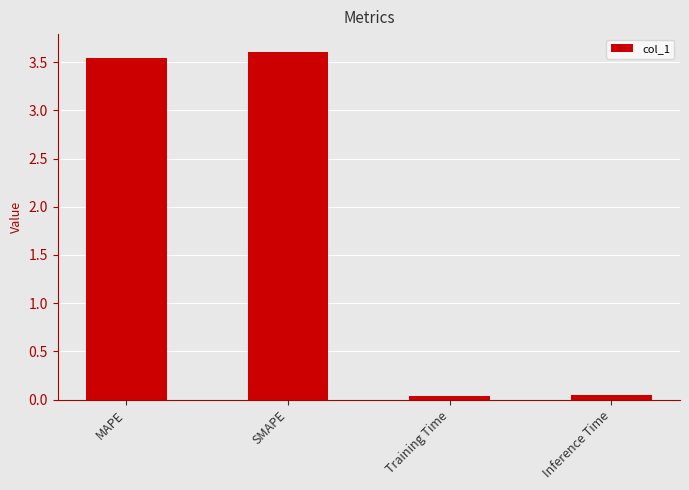

What is the label of the 3rd bar from the left?

Training Time